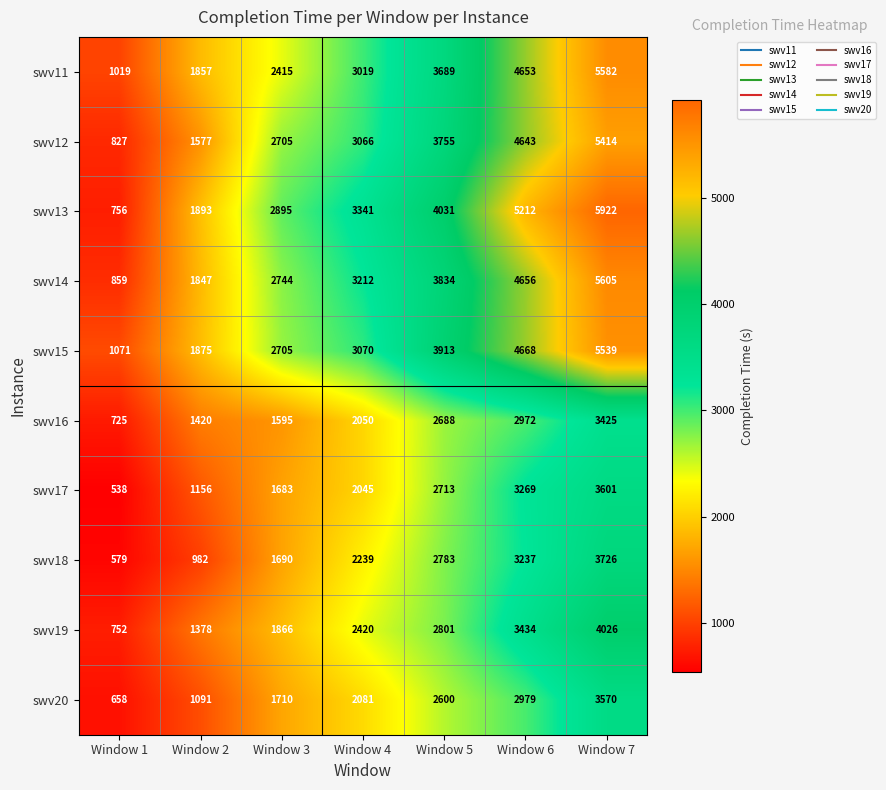

List the series in order of their peak value, highest first.

swv13, swv14, swv11, swv15, swv12, swv19, swv18, swv17, swv20, swv16